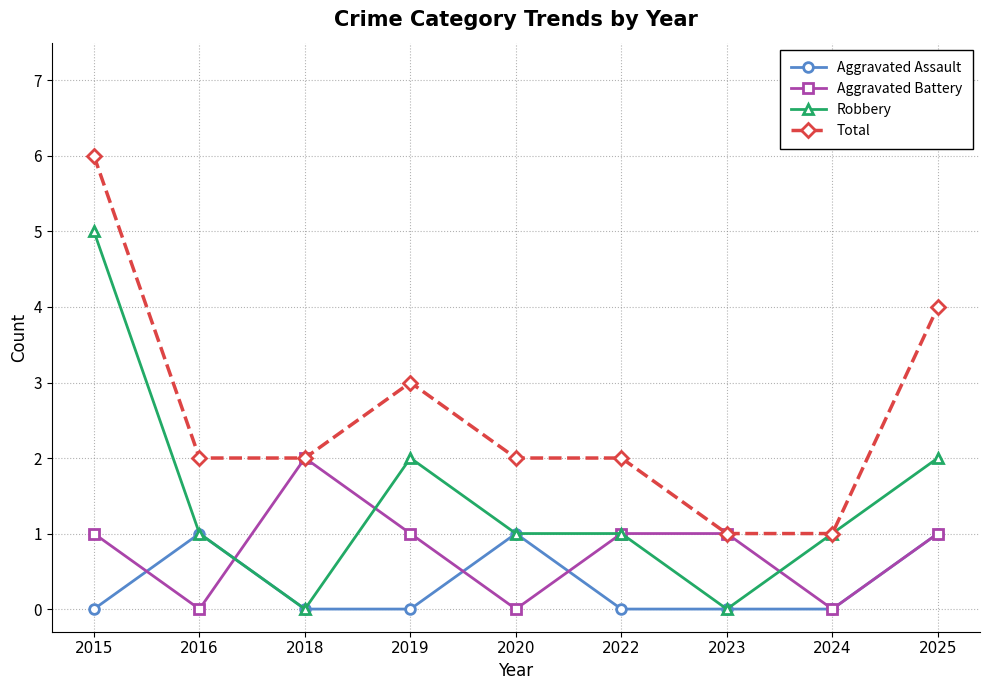

The Robbery series shows 3 at 2019. True or false?

False